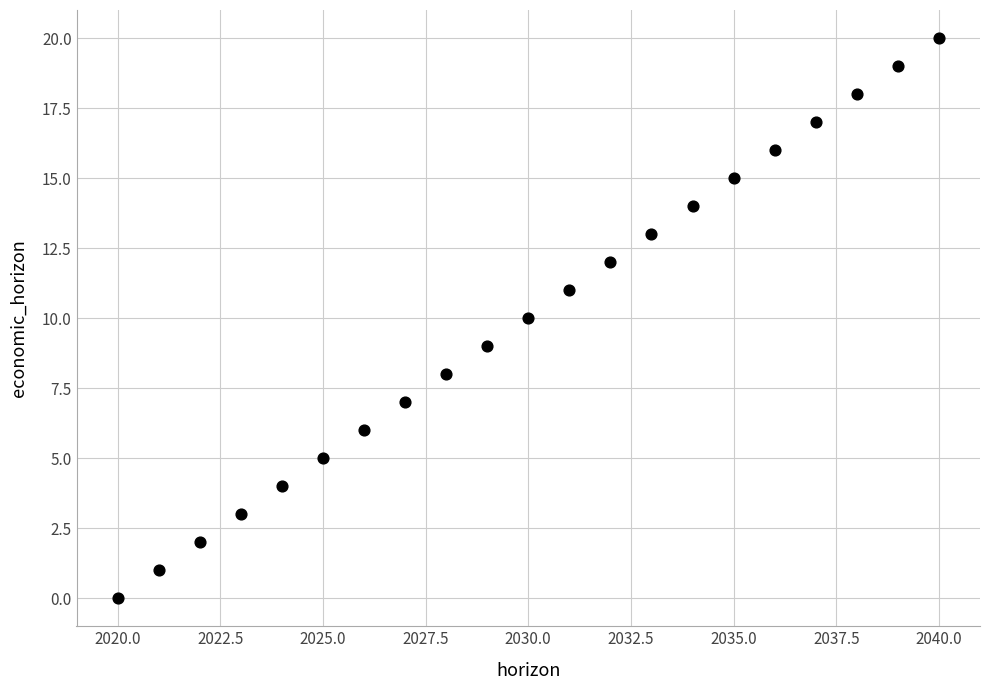

What is the range of Y values (max minus min)?

20